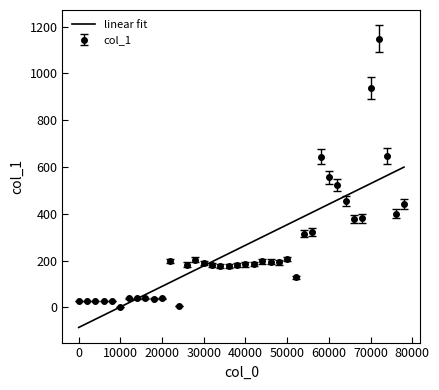

Which series has the widest spread of values?

col_1